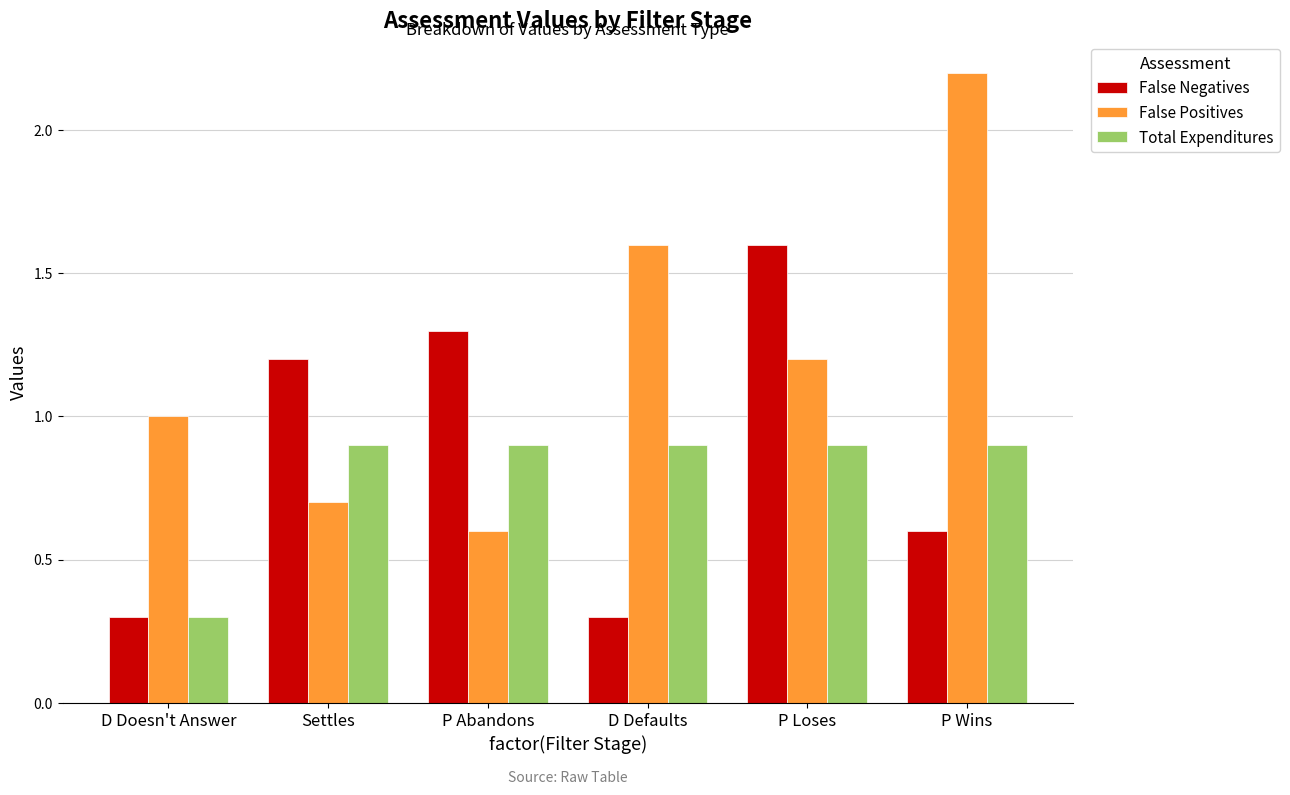

Rank the series by their maximum value, from lowest to highest.

Total Expenditures, False Negatives, False Positives